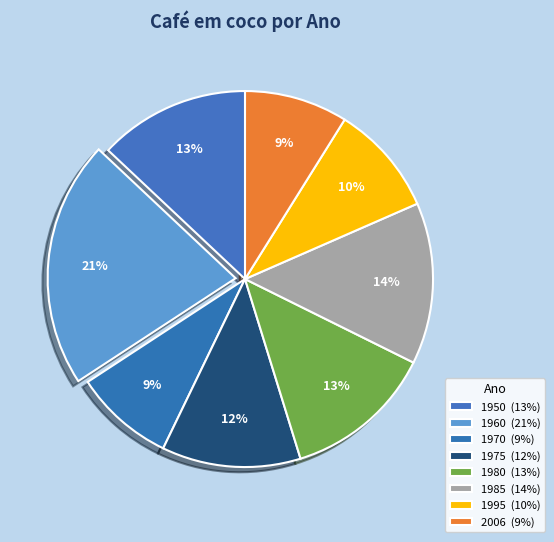

True or false: 2006 accounts for 20% of the total.

False